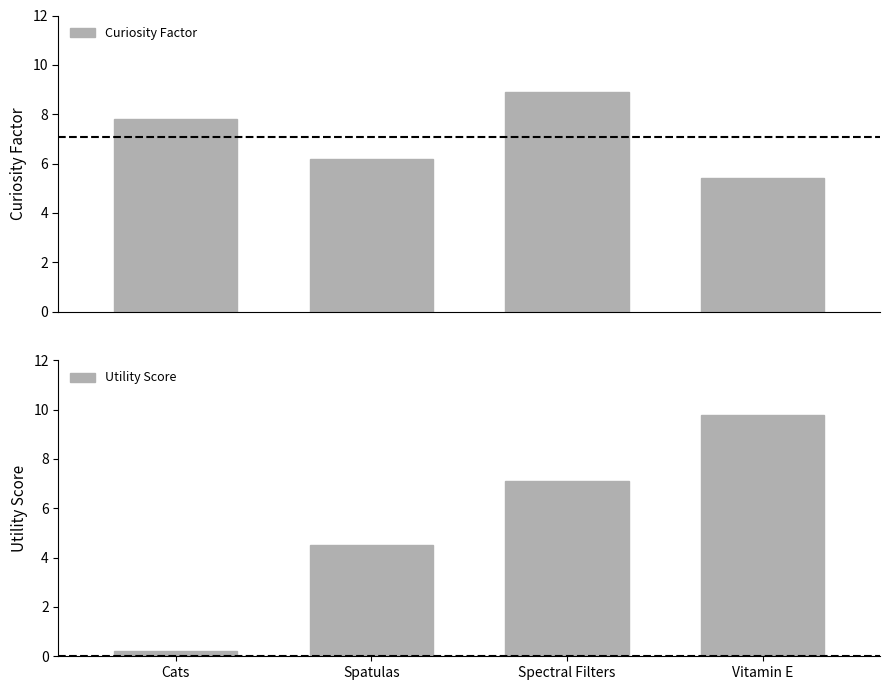

Rank the categories by Curiosity Factor value from highest to lowest.

Spectral Filters, Cats, Spatulas, Vitamin E